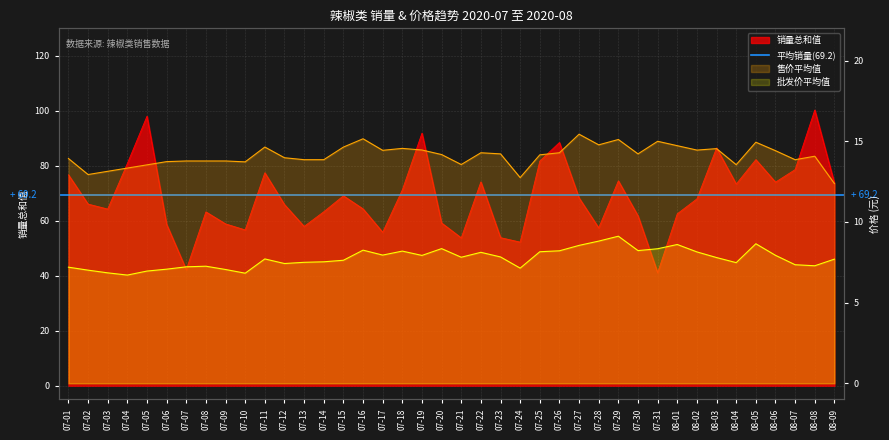

Which series changed the most between 07-03 and 07-21?

销量总和值